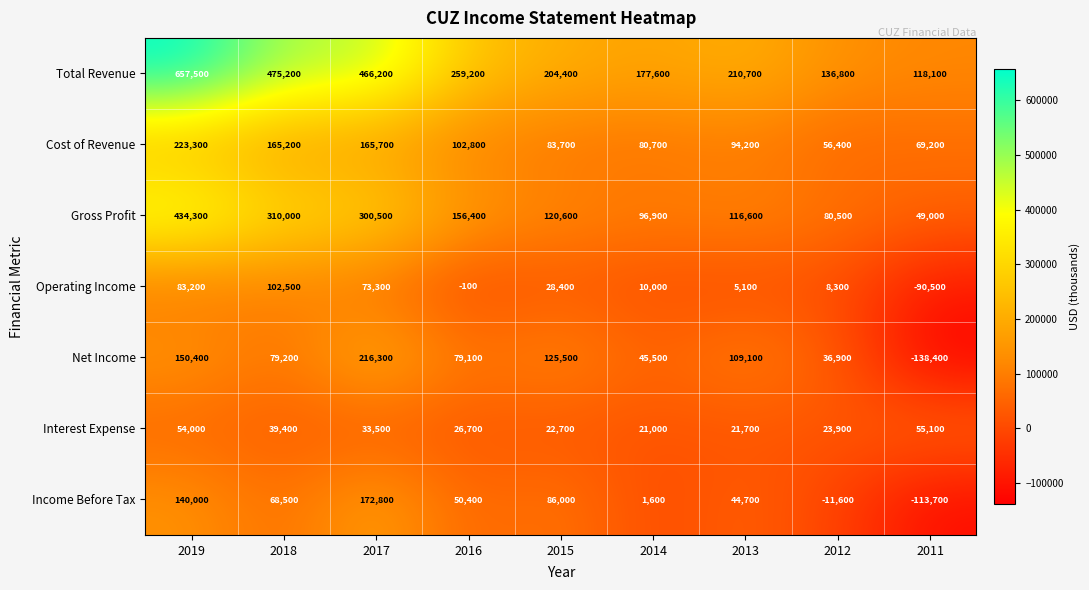

What is the difference between the highest and lowest values at 2018?

435800